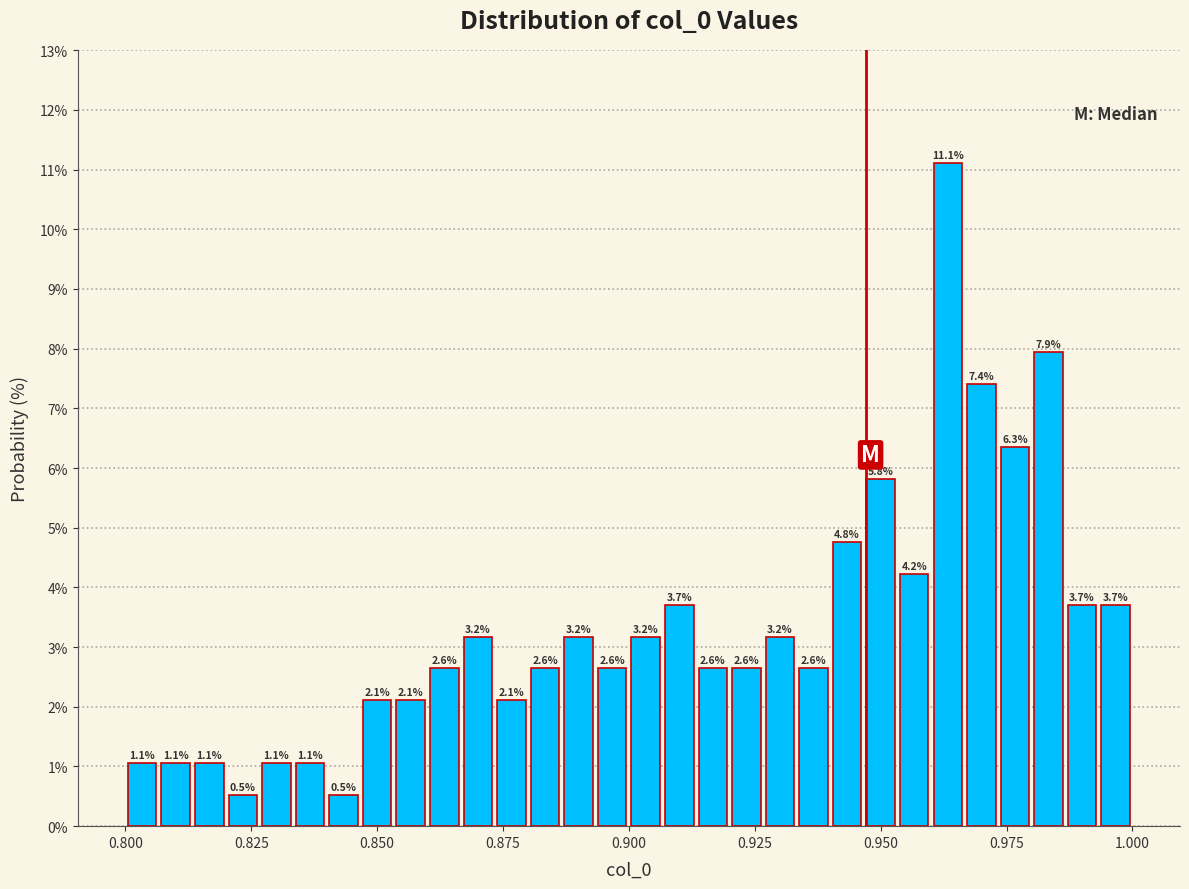

Around what value on the x-axis is the tallest bar? Give the approximate position of its centre, as read against the axis.

0.965